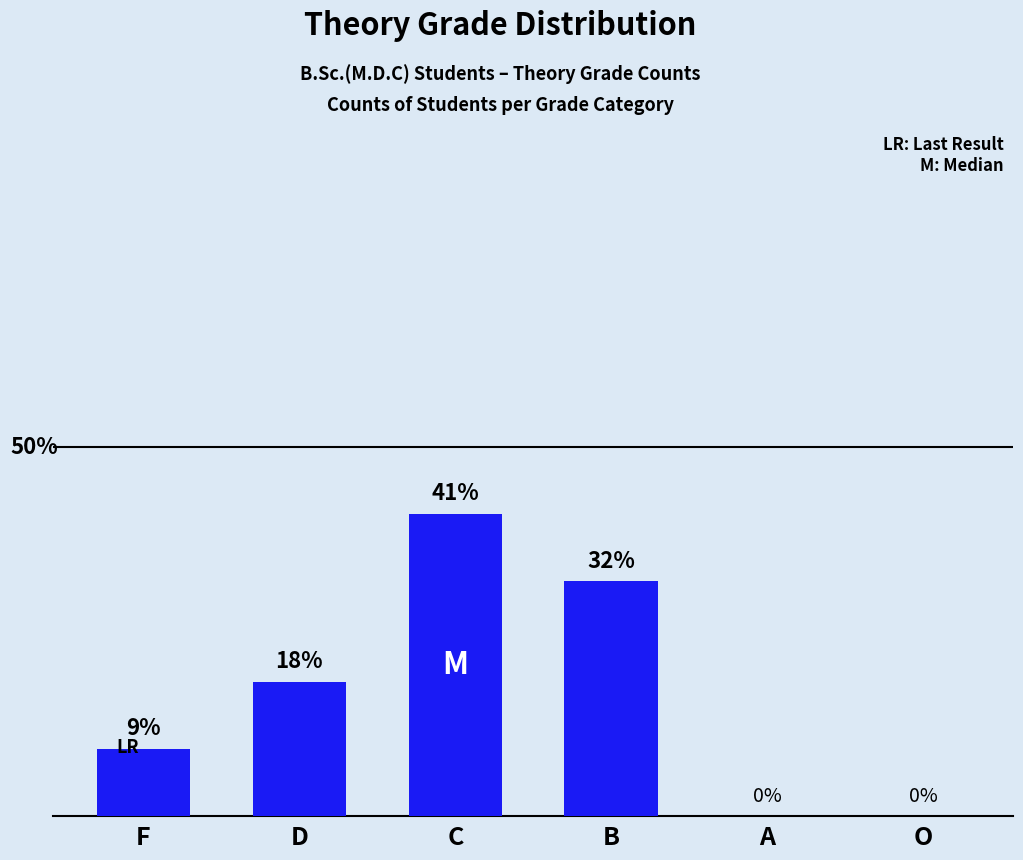

List the labels in order of value, smallest first.

A, O, F, D, B, C